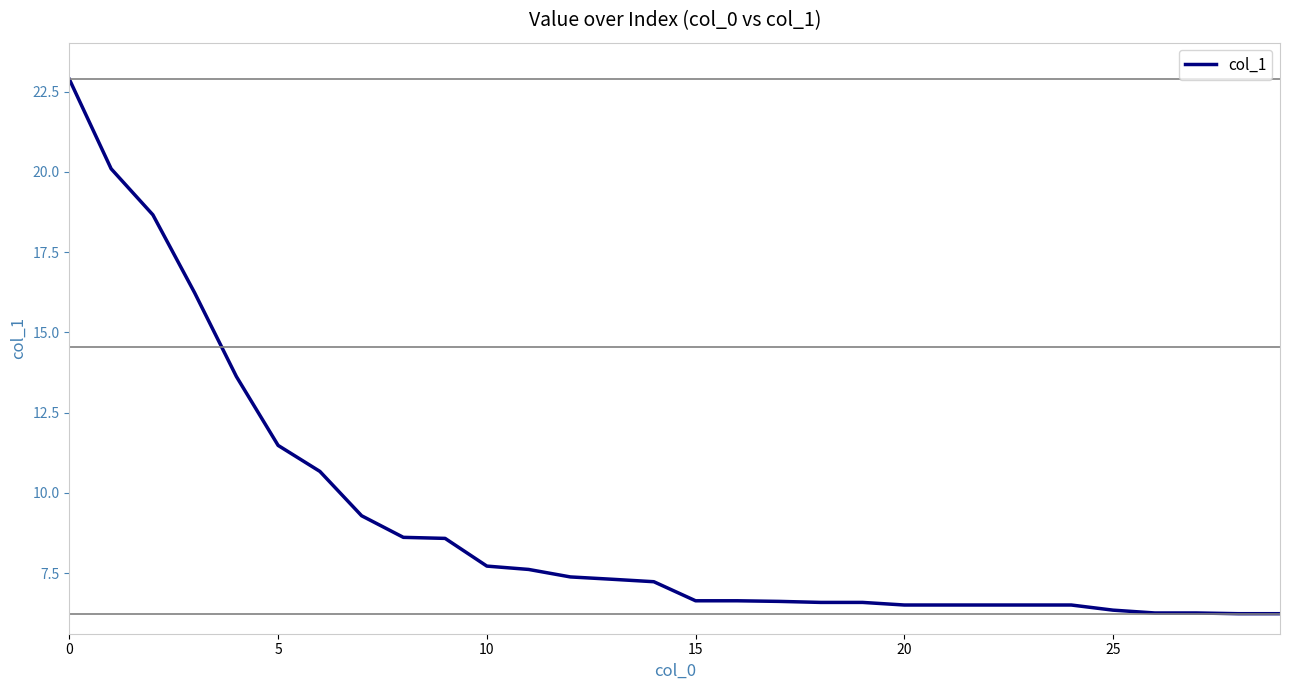

What is the maximum value shown in the chart?

22.9